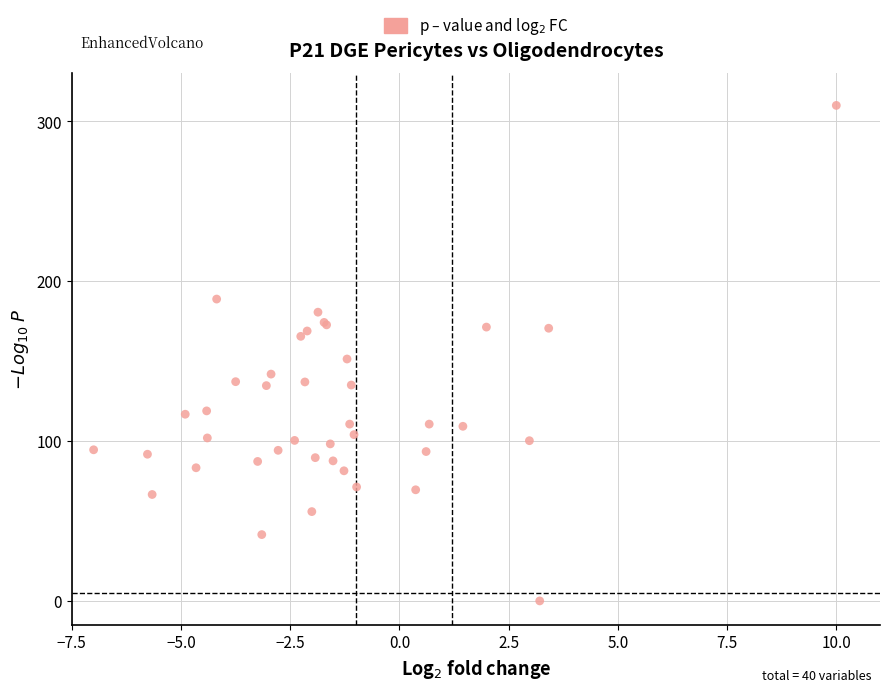

What Y value in the scatter plot is closest to 155?

151.3